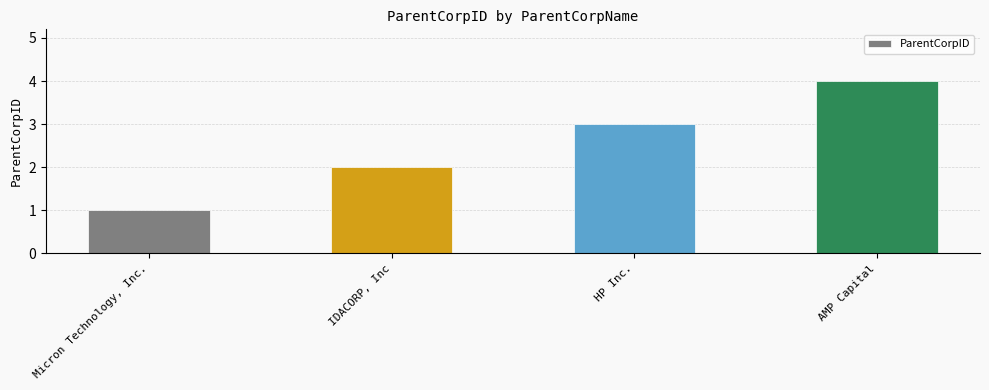

Is it true that the value at IDACORP, Inc is 2?

True